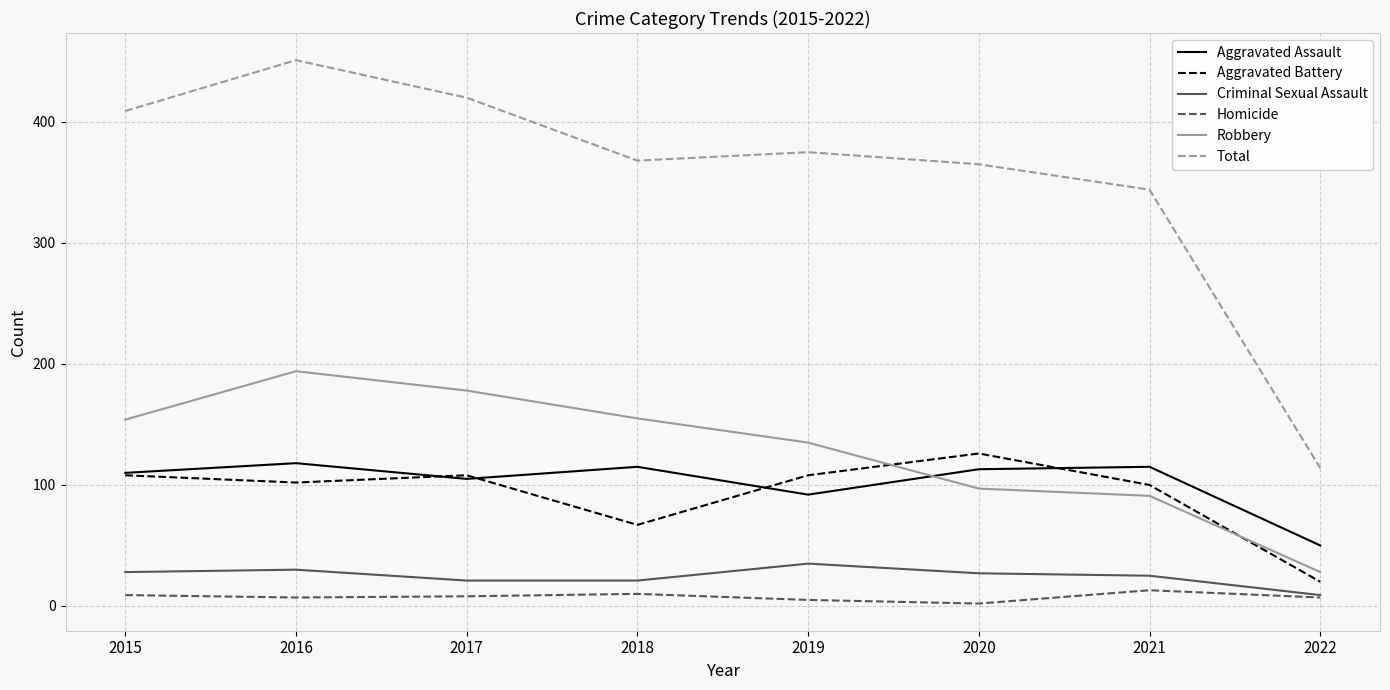

Read the Aggravated Battery value at 2018.

67